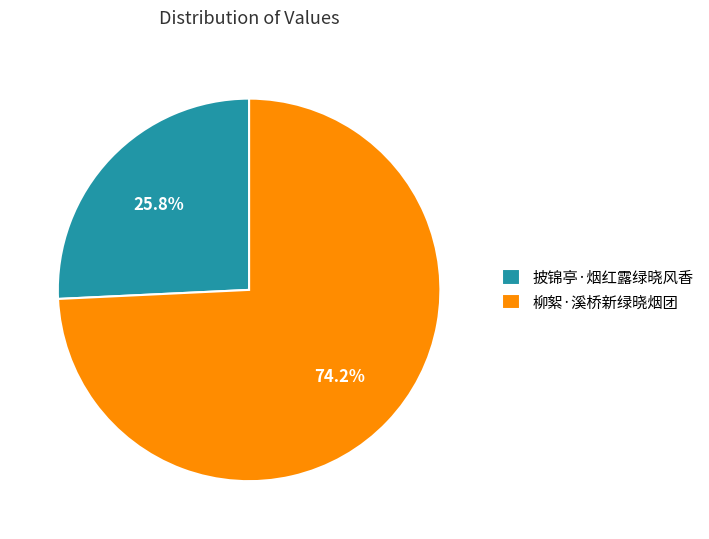

Count the number of slices in the pie.

2